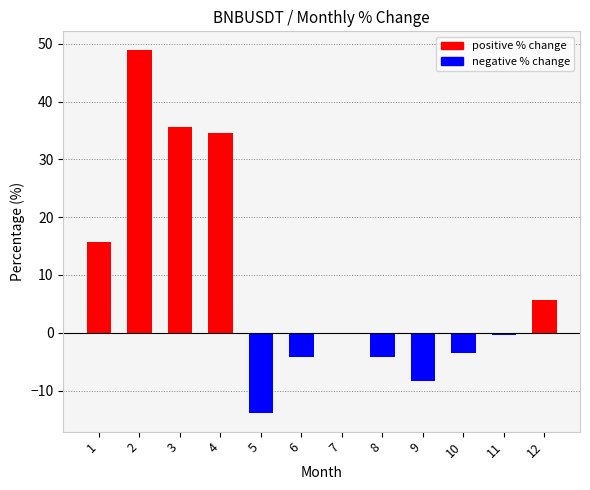

What is the sum of the values at 6 and 5?

-18.2